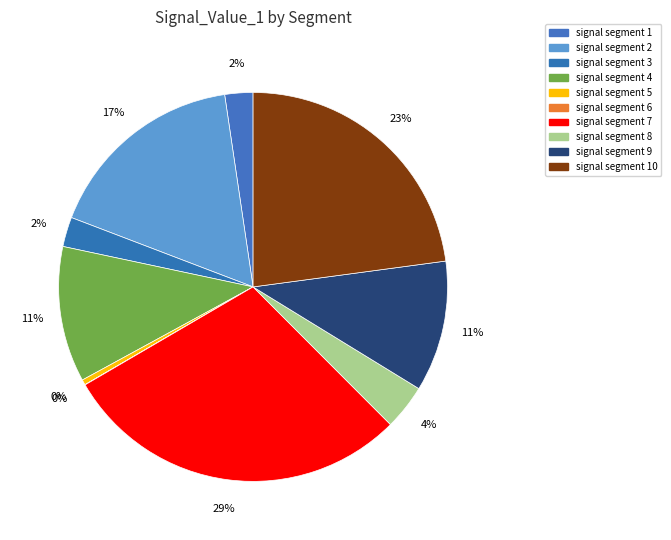

Is there any slice that represents more than half of the pie?

No